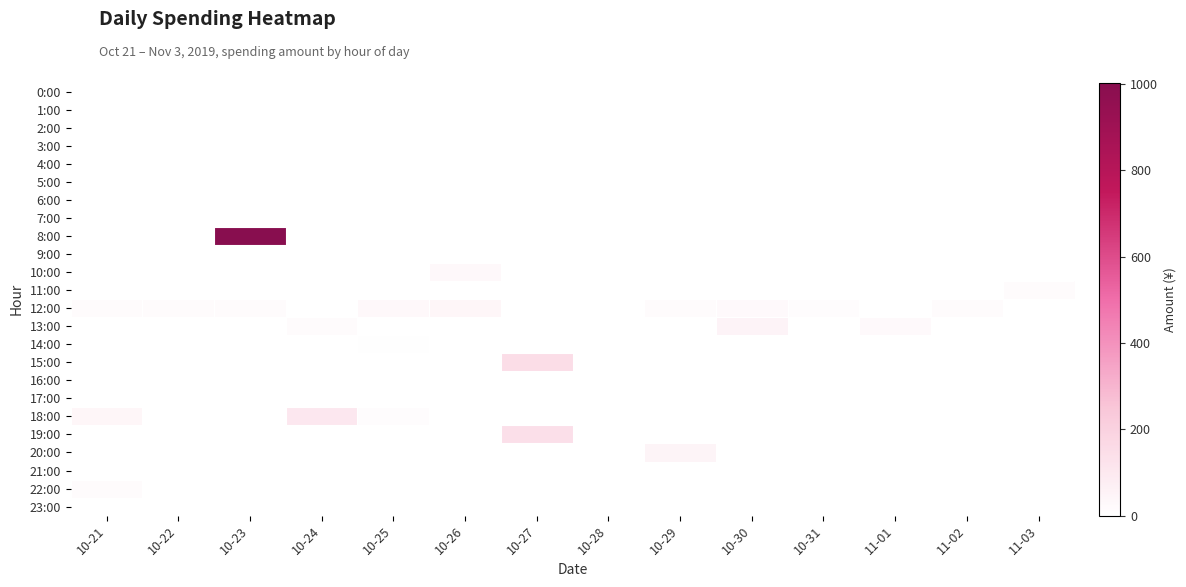

At how many categories does at least one series exceed 574?

1